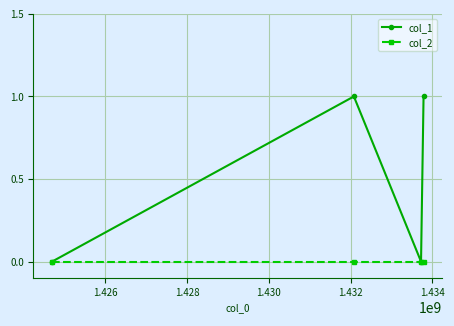

Does the chart have visible grid lines?

Yes